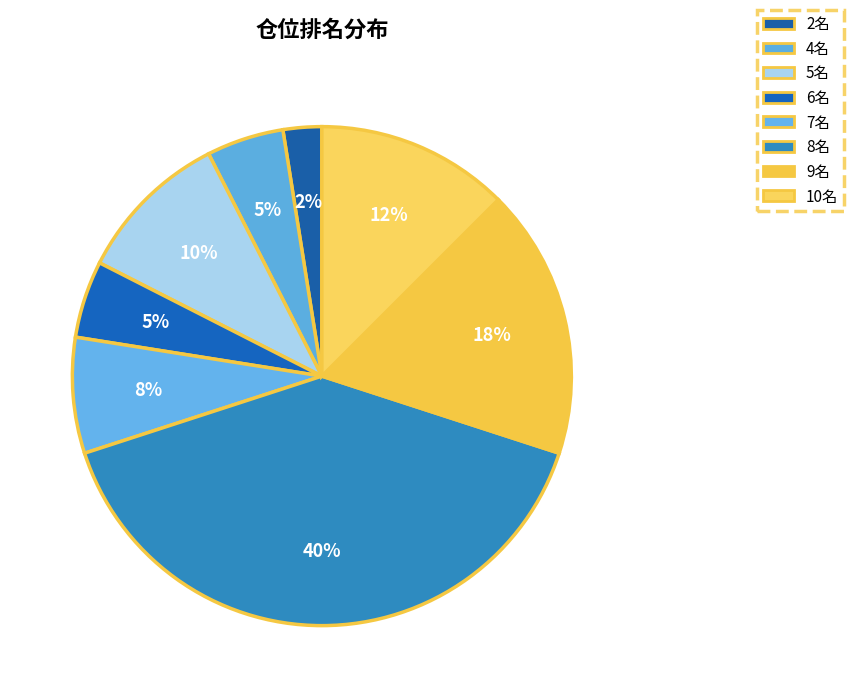

Count the number of slices in the pie.

8